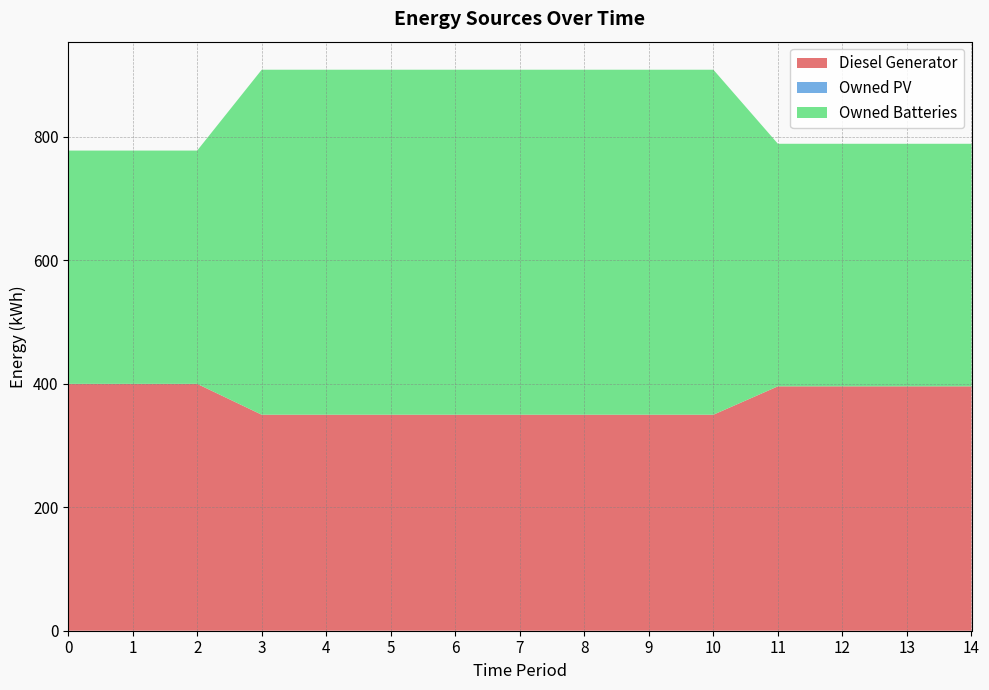

Reading left to right, extract all data points from this chart.

Diesel Generator: 400	400	400	350	350	350	350	350	350	350	350	396	396	396	396
Owned PV: 0	0	0	0	0	0	0	0	0	0	0	0	0	0	0
Owned Batteries: 378	378	378	559	559	559	559	559	559	559	559	393	393	393	393